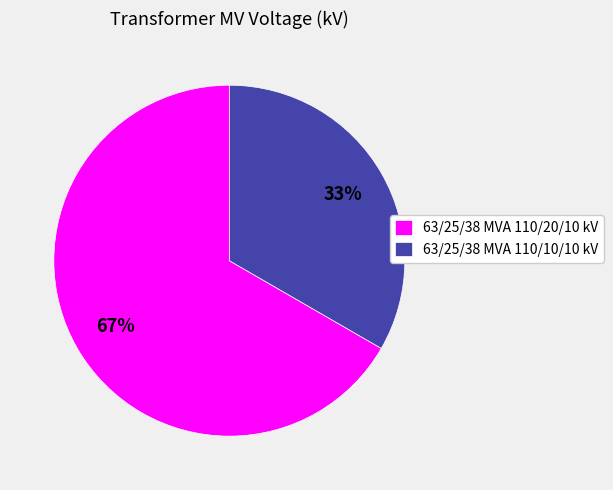

Which category has the biggest portion of the pie?

63/25/38 MVA 110/20/10 kV